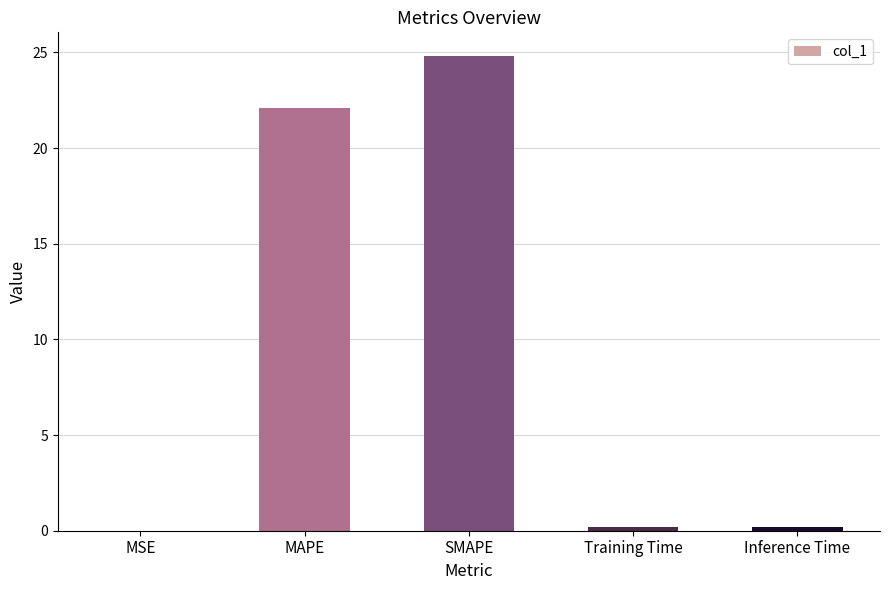

Is it true that the value at MSE is 0.0?

True